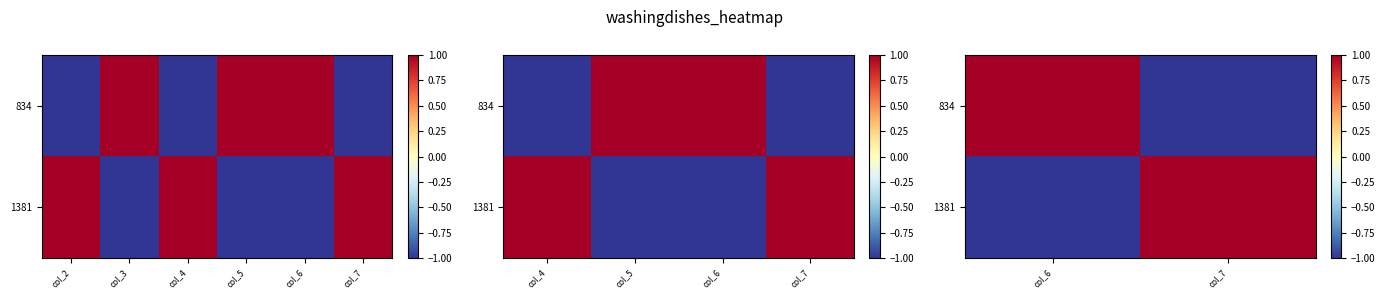

What is the highest value of the 1381 series?

1